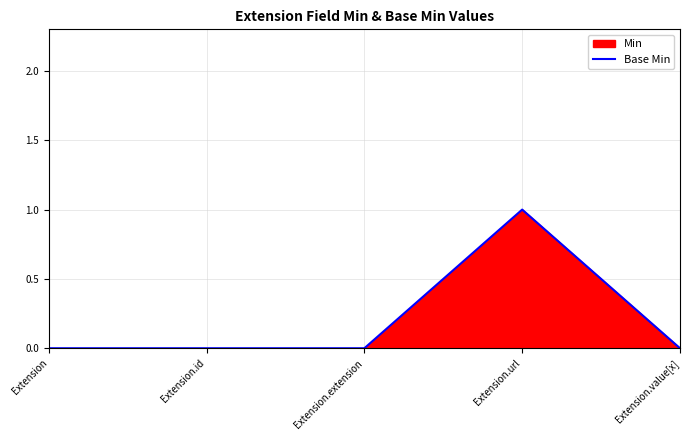

How many positive values are there?

1